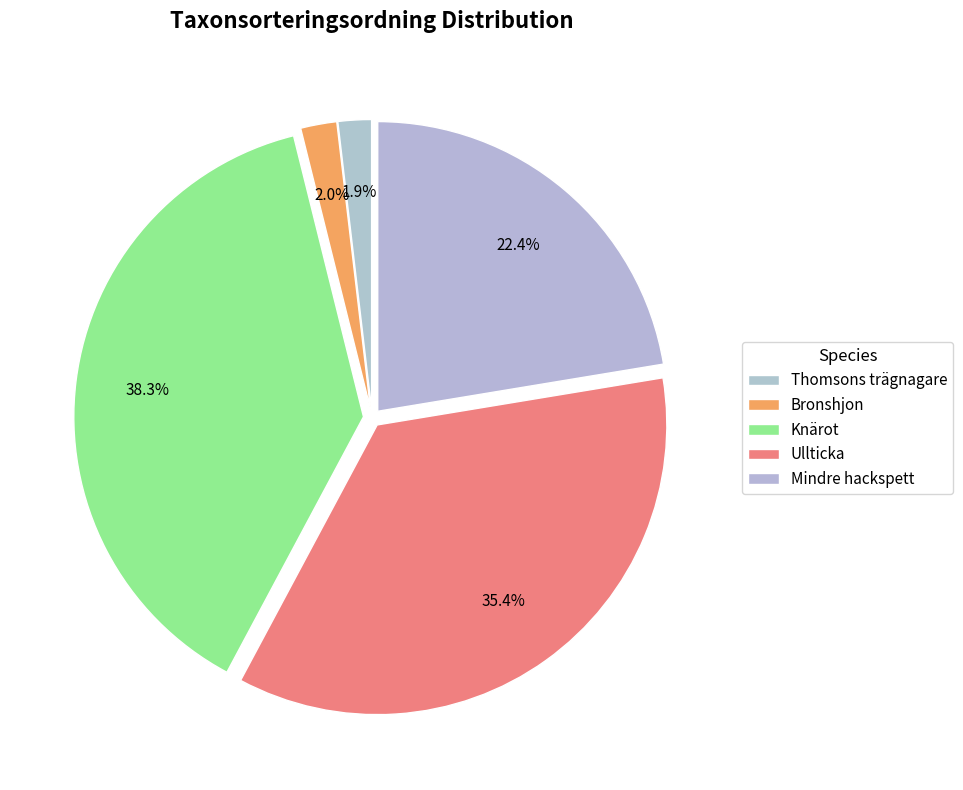

Is it true that Thomsons trägnagare is 2% of the pie?

True